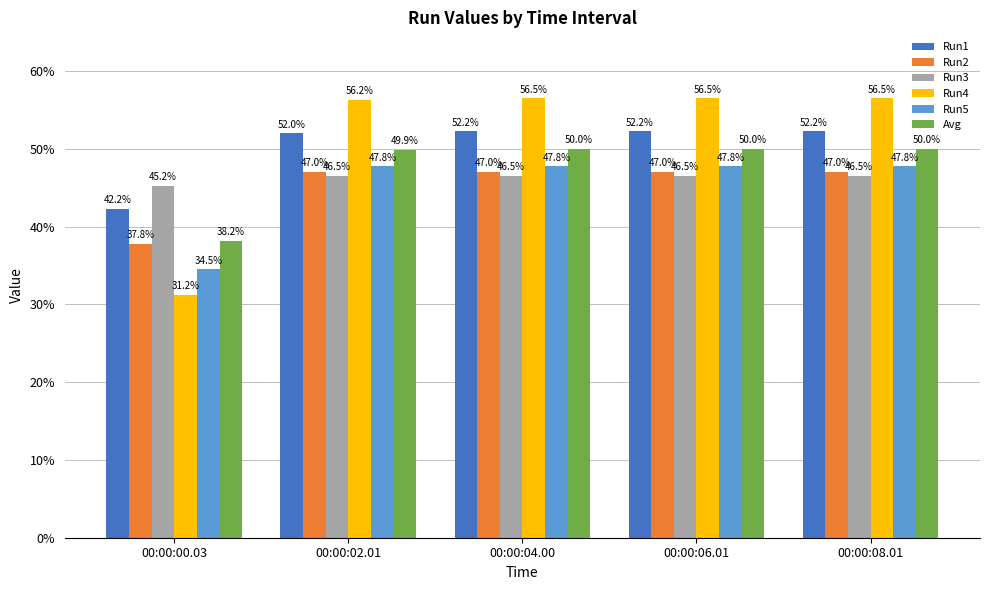

What is the total value across all series at 00:00:00.03?

229.2